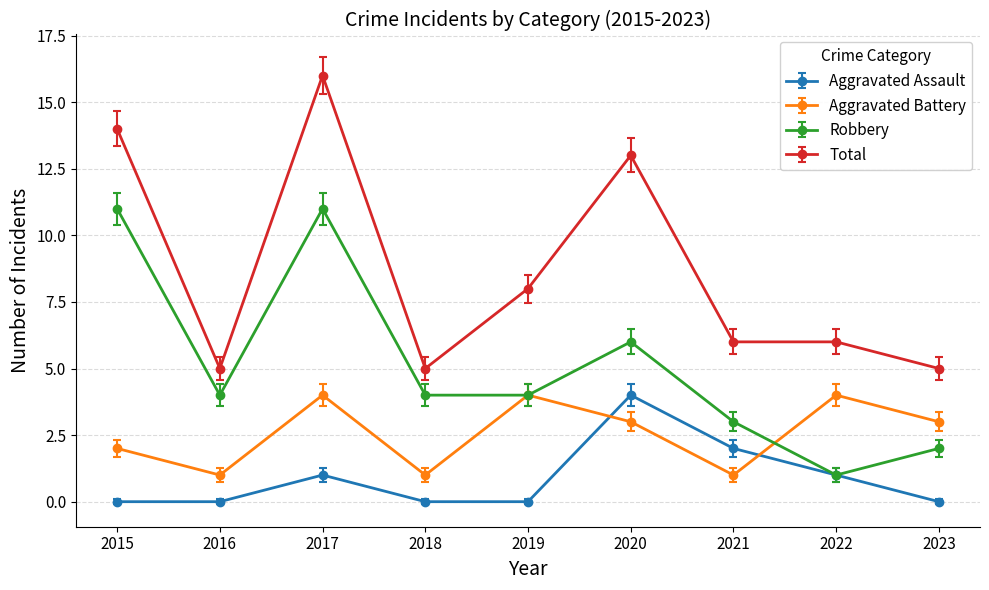

What is the difference between the second highest and second lowest values in the Aggravated Battery series?

3